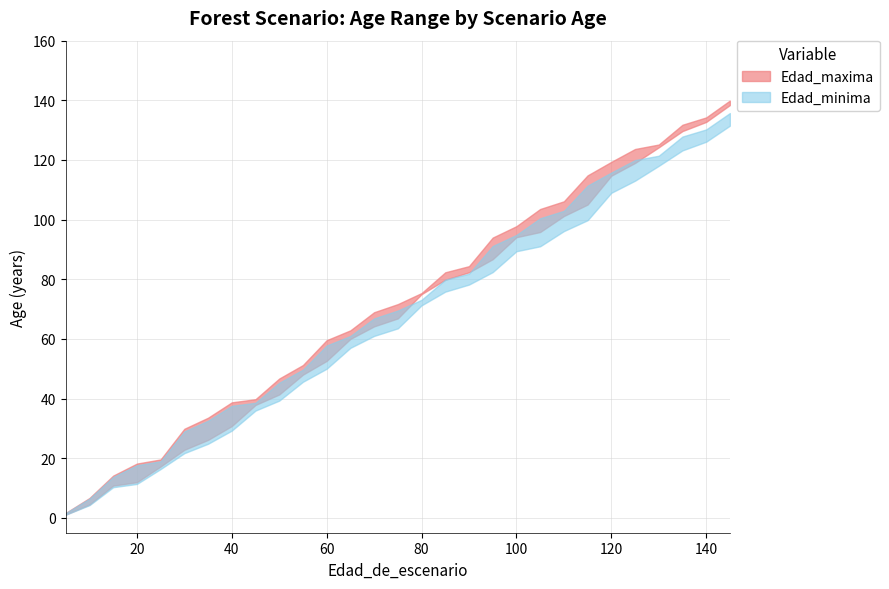

How many lines are shown in the chart?

2